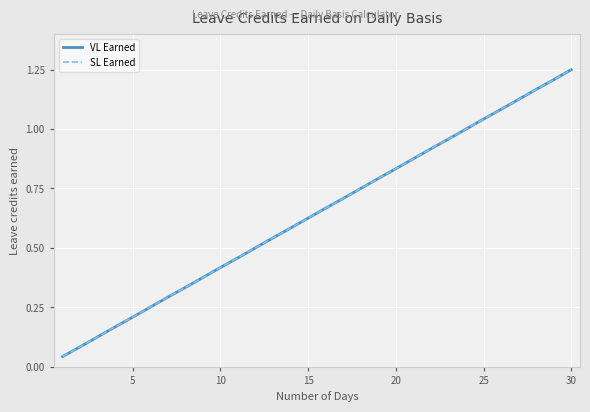

Does the chart have visible grid lines?

Yes